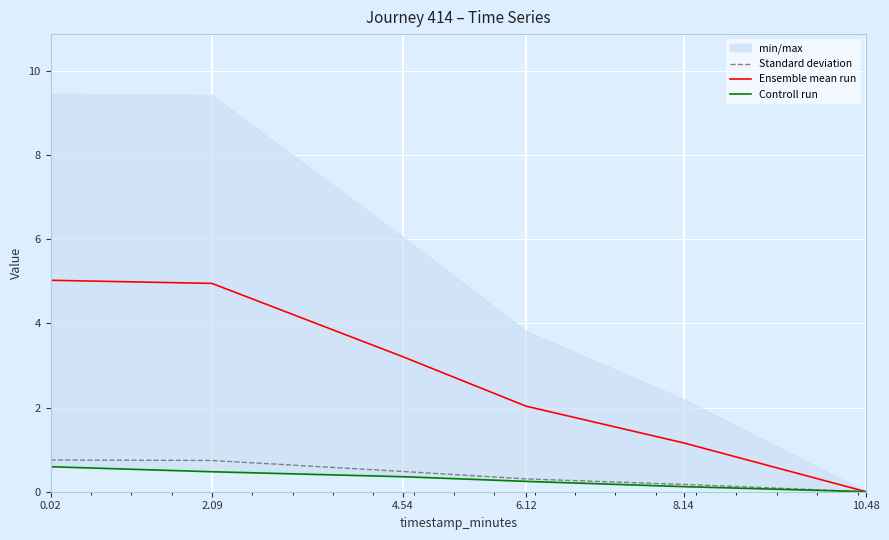

What is the difference between the maximum and minimum values in the Standard deviation series?

0.8